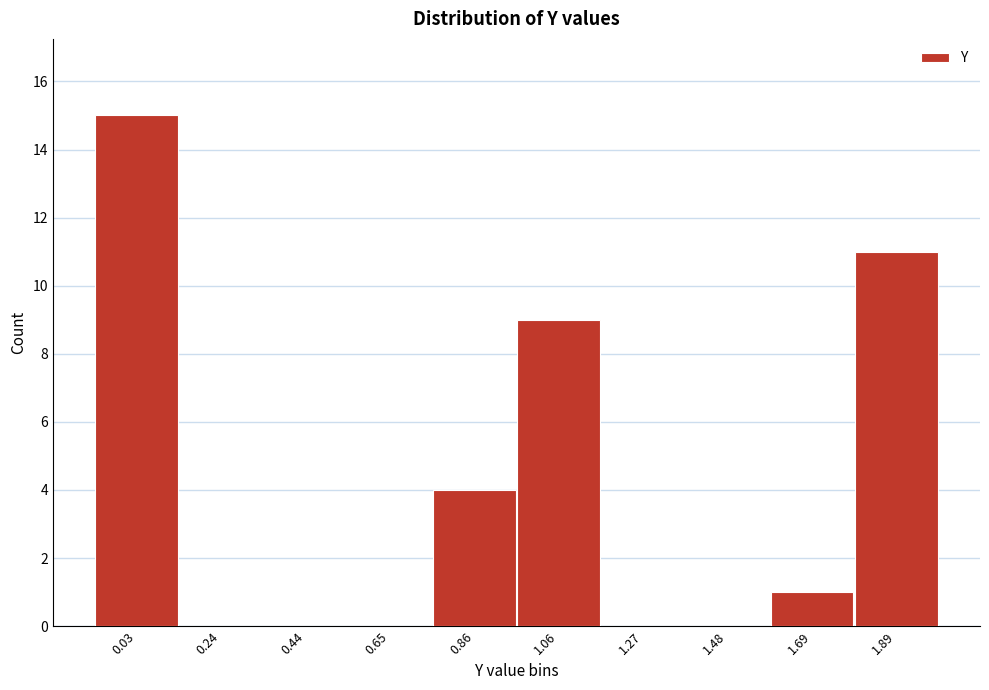

Reading left to right, transcribe all the data shown in this chart.

0.03=15	0.24=0	0.44=0	0.65=0	0.86=4	1.06=9	1.27=0	1.48=0	1.69=1	1.89=11